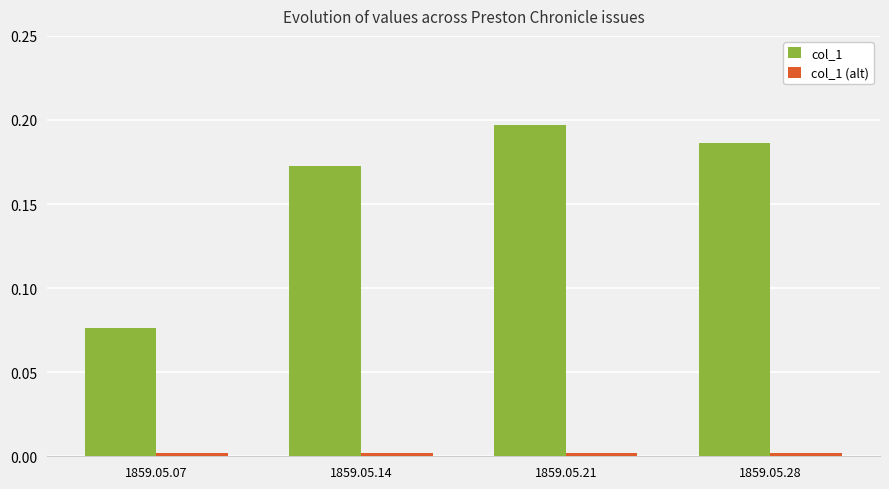

The col_1 series shows 0.1 at 1859.05.21. True or false?

False